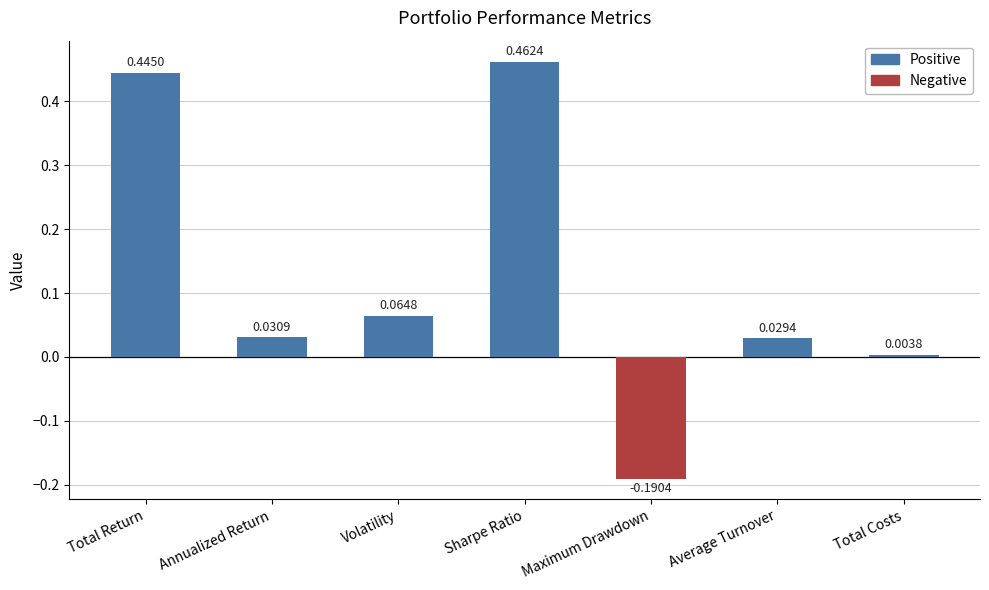

What is the sum of all values?

0.8